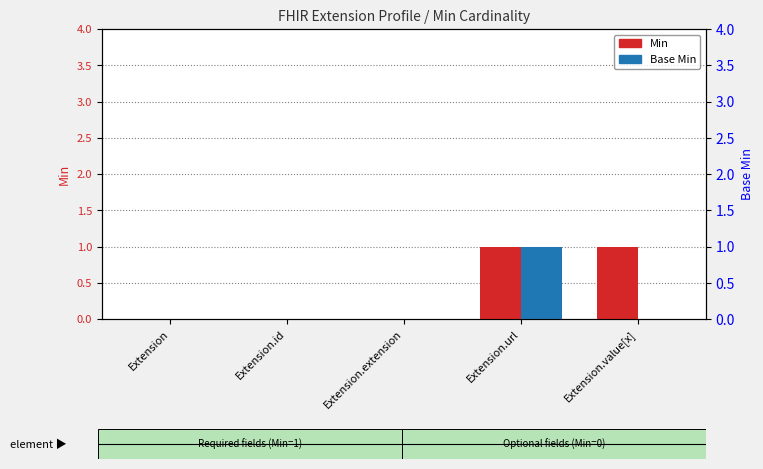

Count the number of categories in the chart.

5